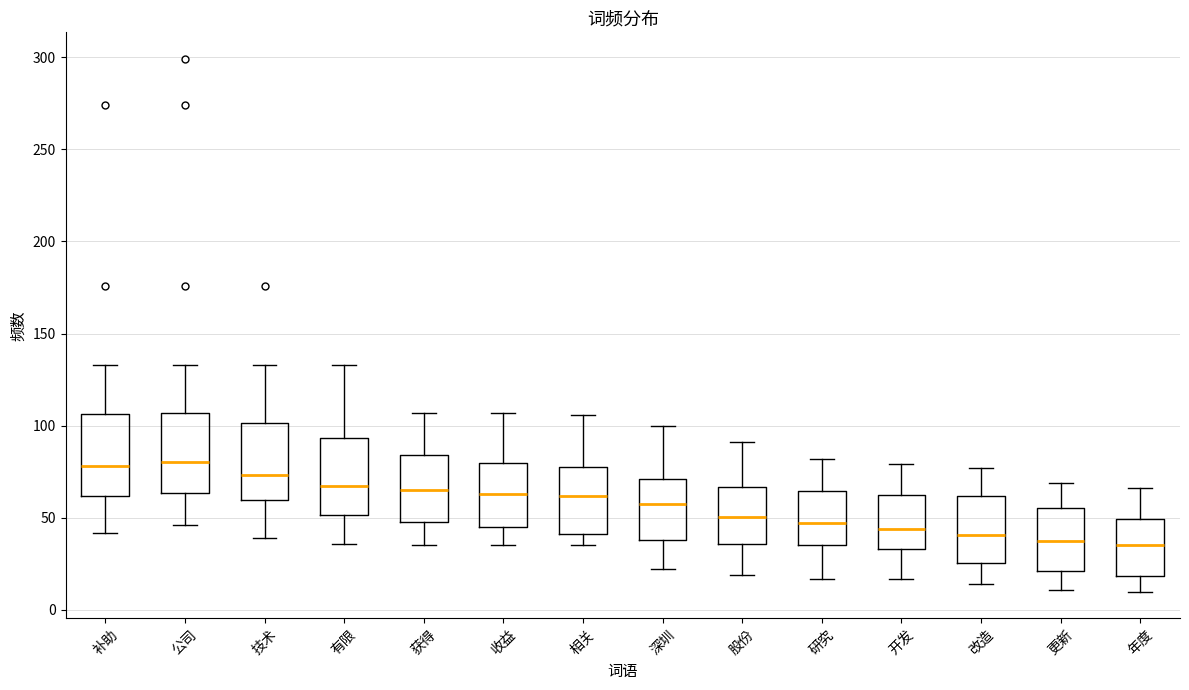

Reading left to right, transcribe this box plot: for each box, give where its median line is, the range the box spans, and where its two whiskers end, as read against the y-axis. The values are not printed on the chart, so give them approximately, as read against the axis.

补助: median 80, box 60 to 105, whiskers 40 to 135
公司: median 80, box 65 to 105, whiskers 45 to 135
技术: median 75, box 60 to 100, whiskers 40 to 135
有限: median 70, box 50 to 95, whiskers 35 to 135
获得: median 65, box 50 to 85, whiskers 35 to 105
收益: median 65, box 45 to 80, whiskers 35 to 105
相关: median 60, box 40 to 80, whiskers 35 to 105
深圳: median 60, box 40 to 70, whiskers 20 to 100
股份: median 50, box 35 to 65, whiskers 20 to 90
研究: median 45, box 35 to 65, whiskers 15 to 80
开发: median 45, box 35 to 65, whiskers 15 to 80
改造: median 40, box 25 to 60, whiskers 15 to 75
更新: median 40, box 20 to 55, whiskers 10 to 70
年度: median 35, box 20 to 50, whiskers 10 to 65